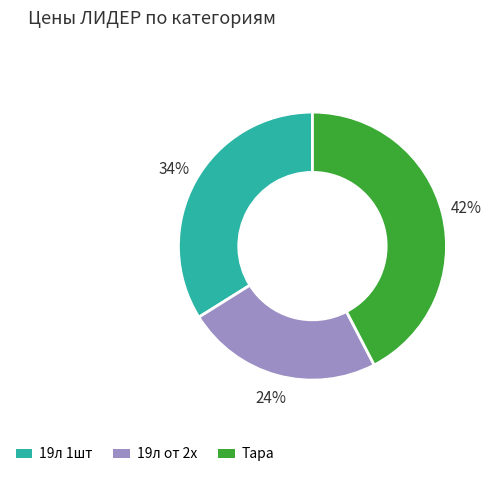

Which category has the biggest portion of the pie?

Тара